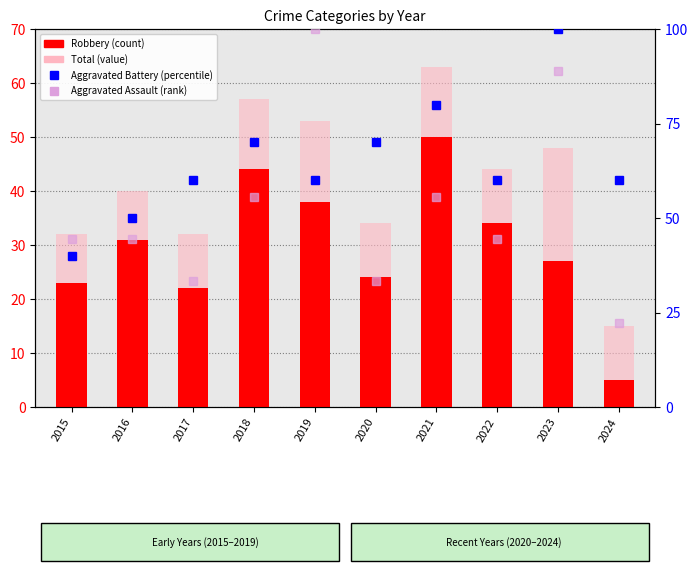

Which has a higher value, 2018 or 2022?

2018